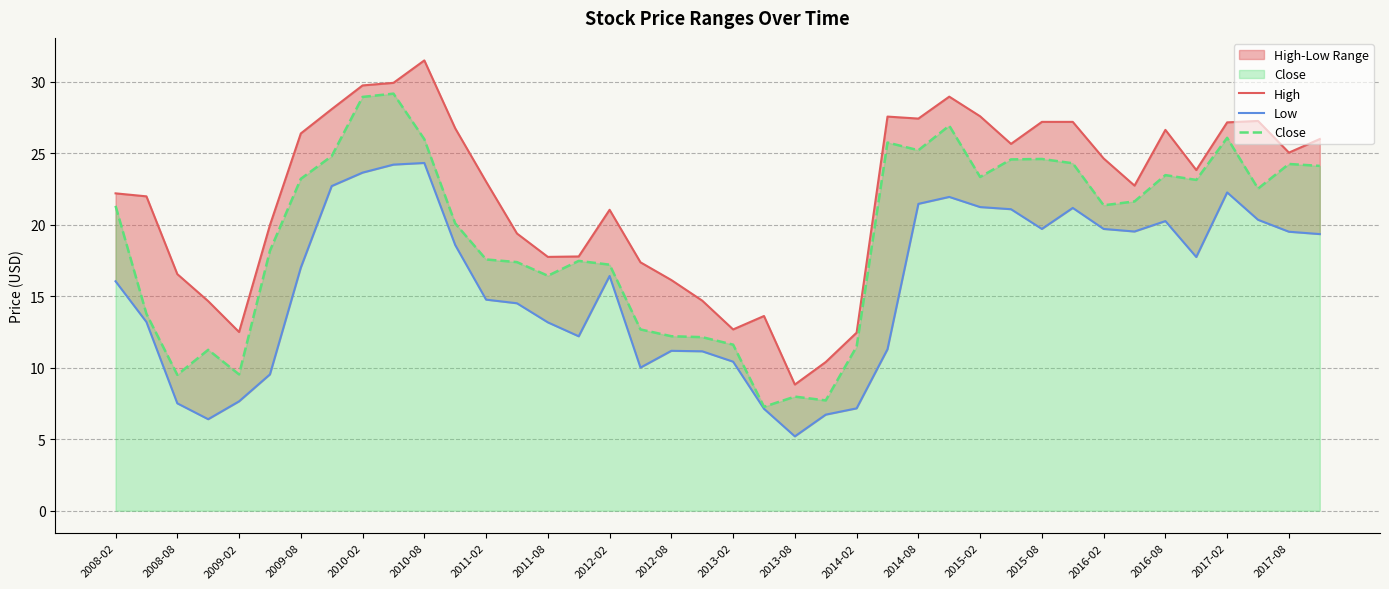

The Close series shows 23.2 at 2009-08. True or false?

True